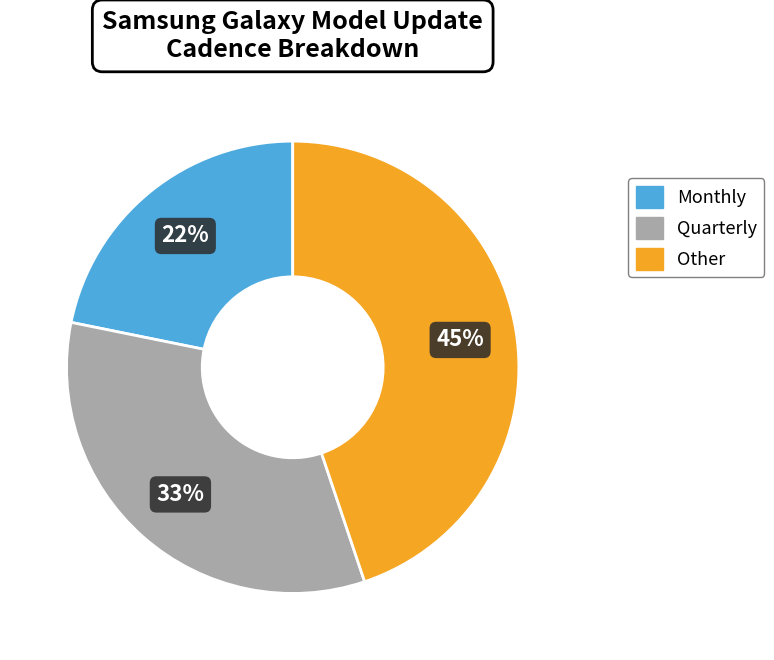

Is it true that Other is 45% of the pie?

True